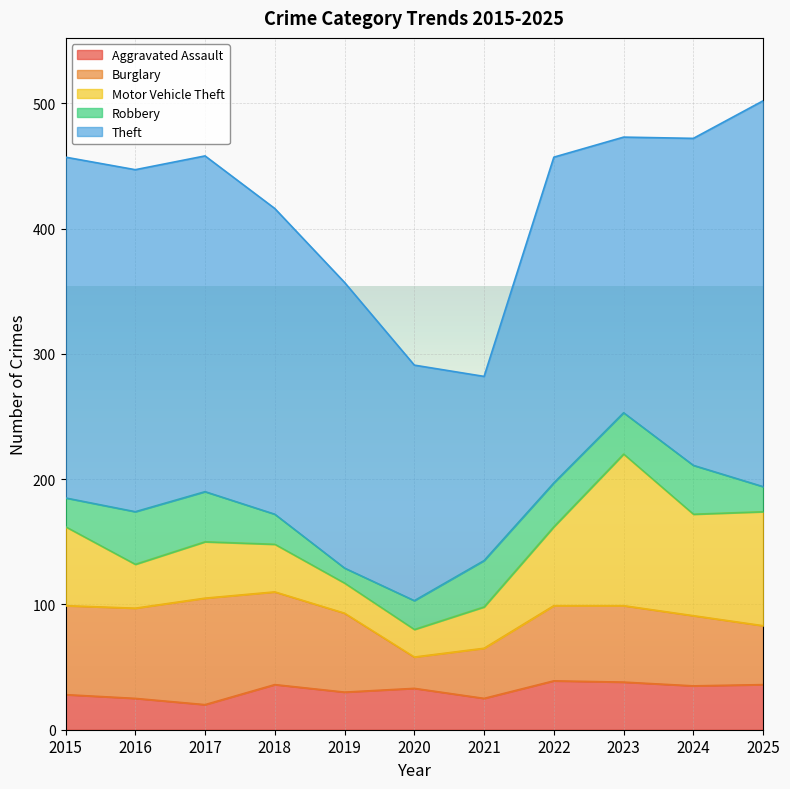

What is the difference between the Robbery values at 2017 and 2021?

3